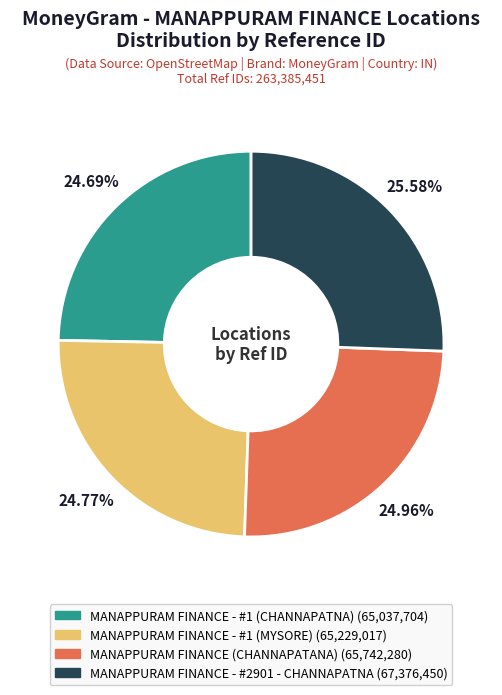

What portion of the pie excludes MANAPPURAM FINANCE - #2901 - CHANNAPATNA?

74.4%